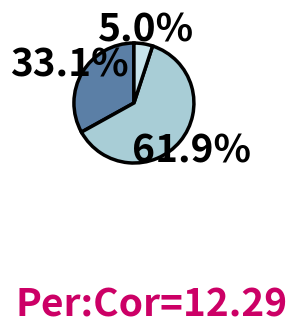

Does any single category account for the majority?

Yes